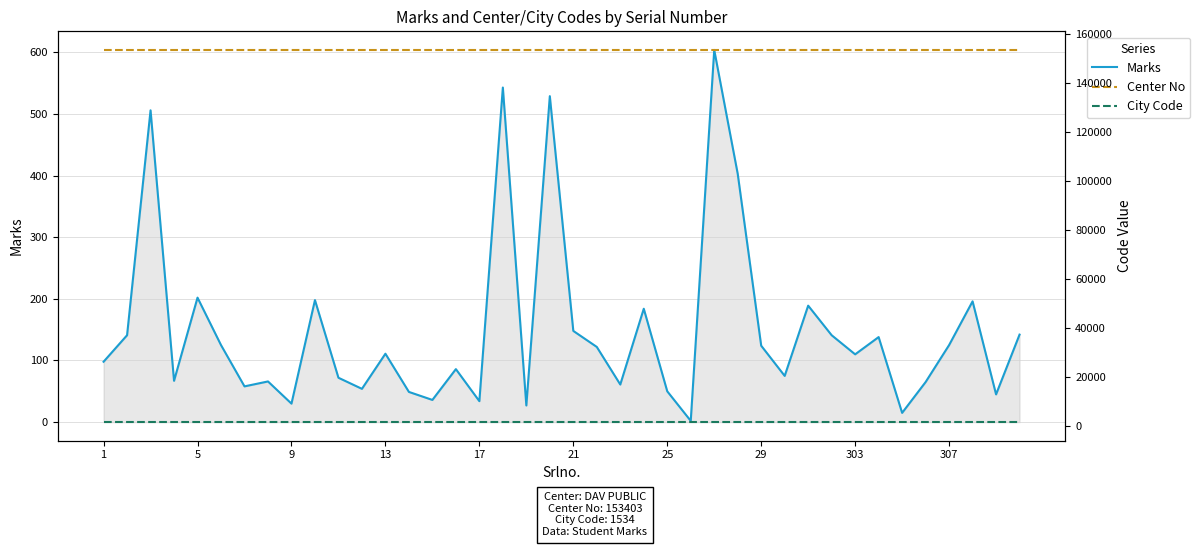

What is the average value of the Marks series?

149